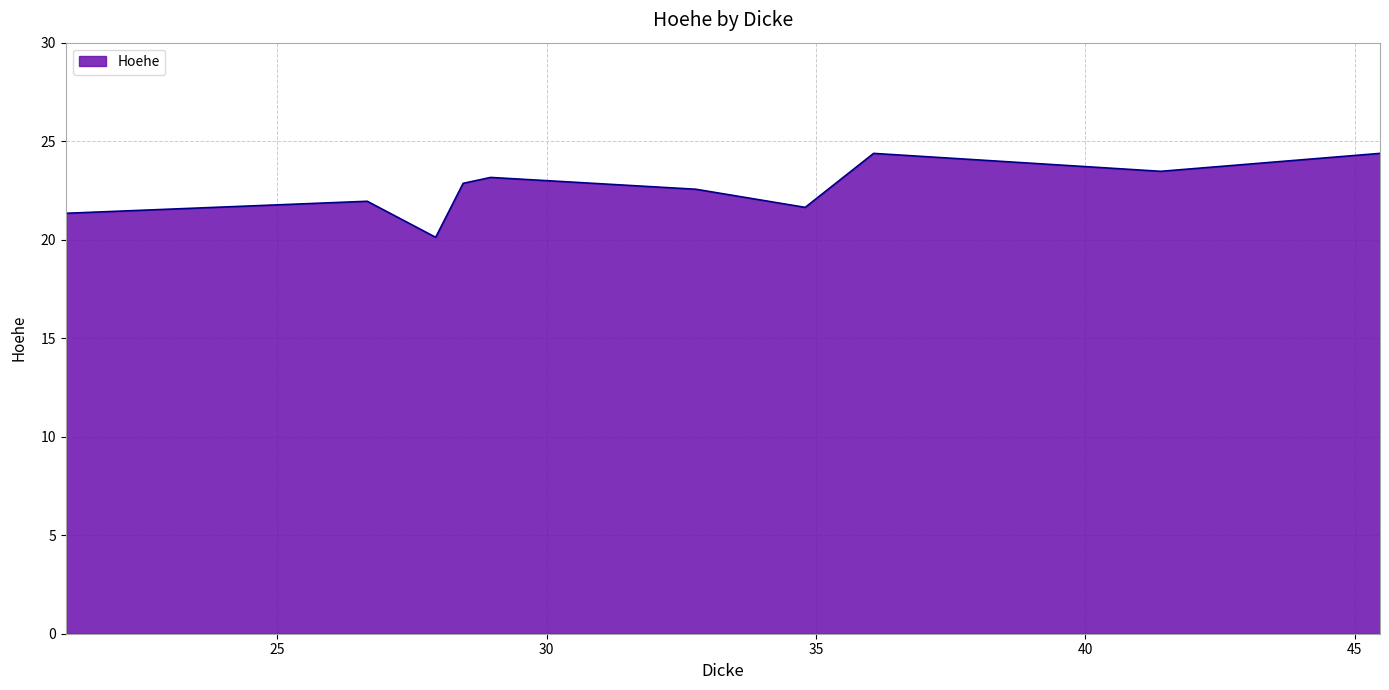

Does the chart display data point markers on the line(s)?

No